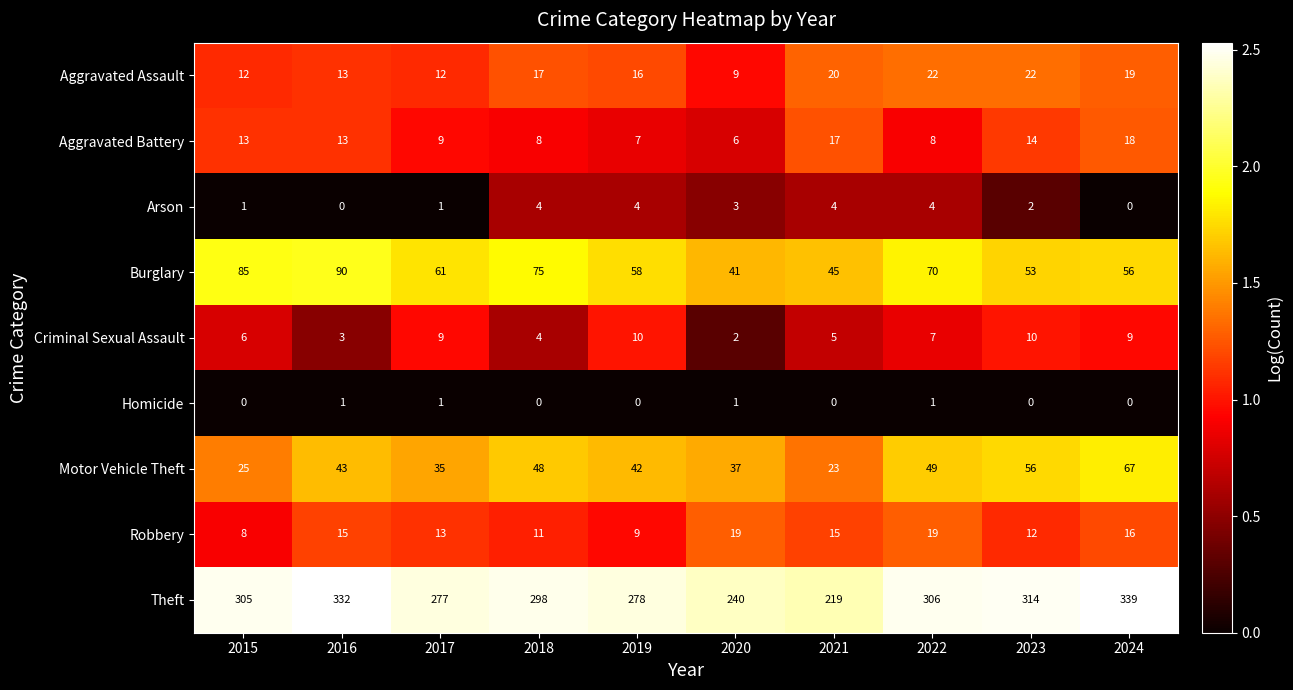

What is the difference between the second highest and minimum values in the Robbery series?

11